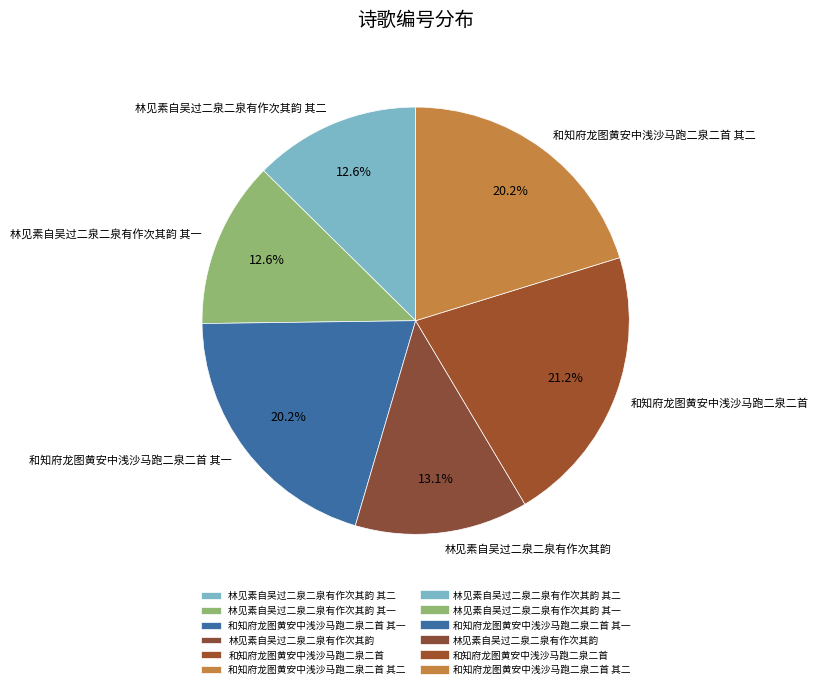

Does 和知府龙图黄安中浅沙马跑二泉二首 其二 represent more than half of the total?

No